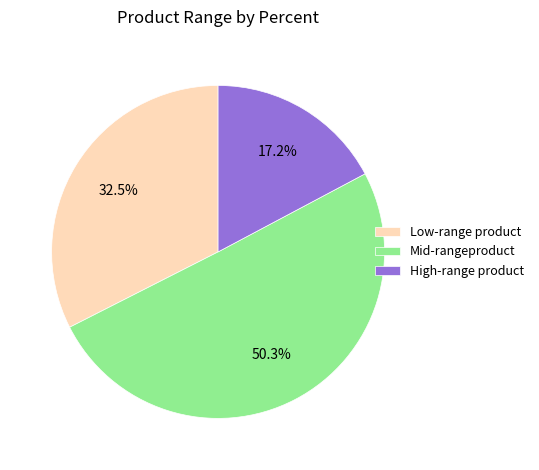

Combined, what portion of the pie is Low-range product and High-range product?

49.7%